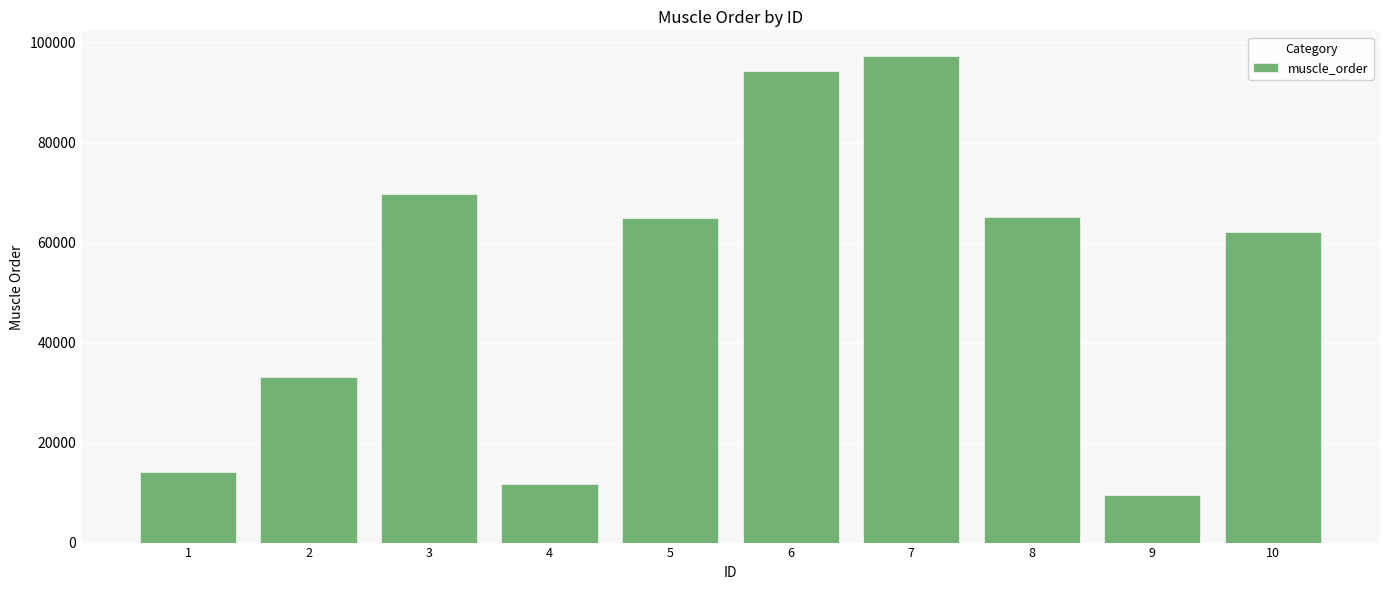

What is the approximate value at 5, to the nearest 100?

65000